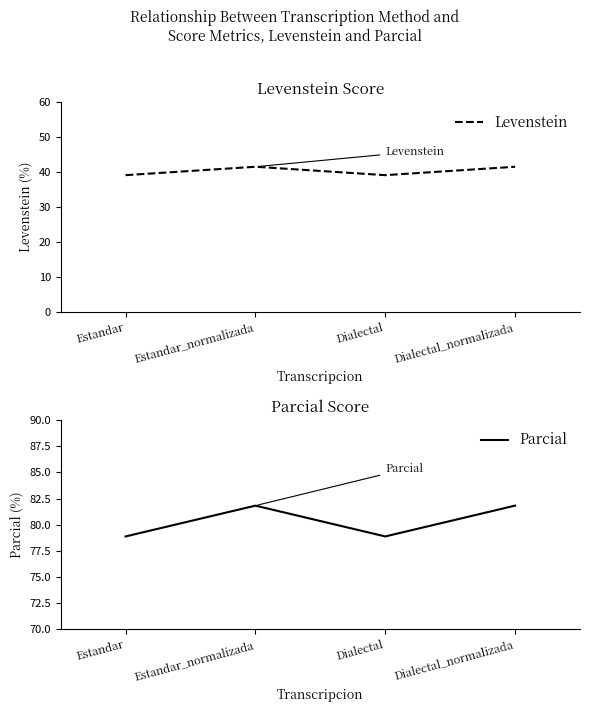

Is it true that Parcial equals 78.9 at Estandar?

True